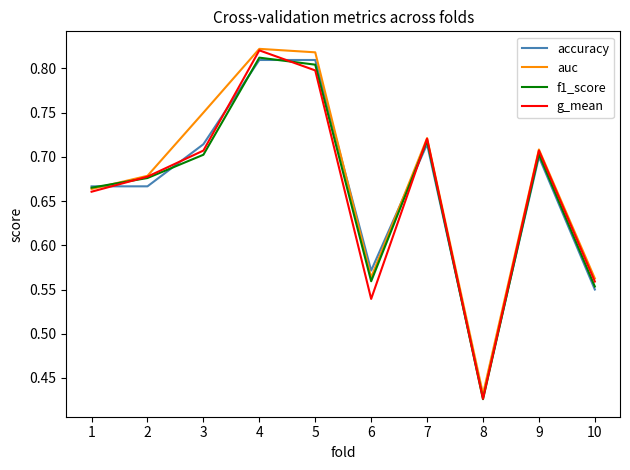

True or false: accuracy has more than 1 interior local peaks.

True